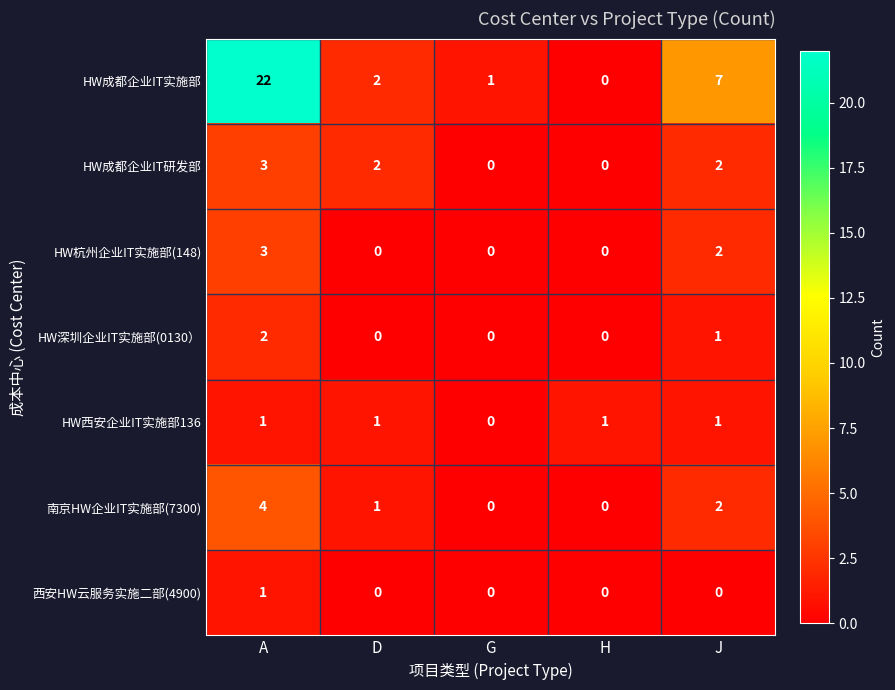

What is the difference between the highest and lowest values at A?

21